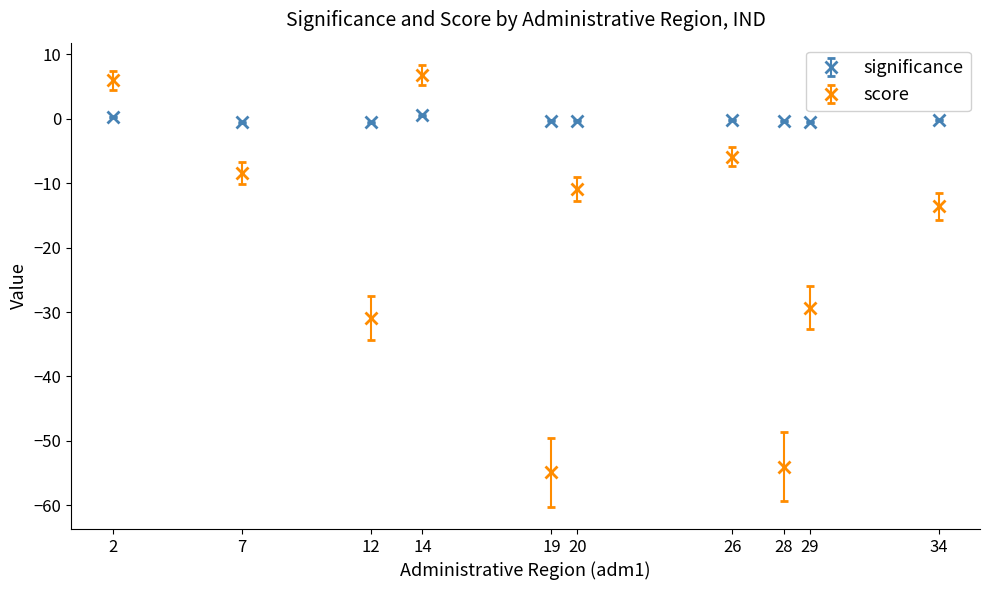

Is the value of score at 26 greater than the value of significance at 28?

No